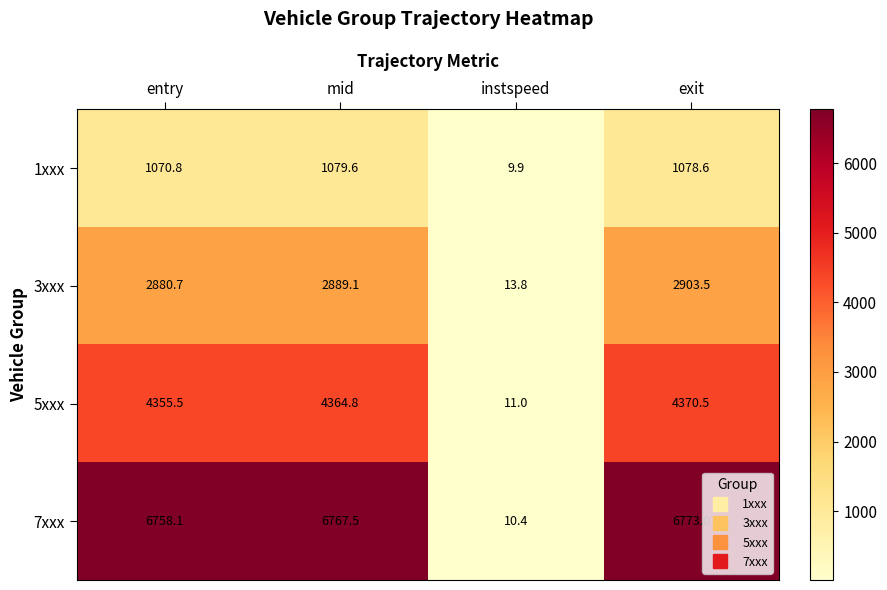

At which label is 5xxx closest to 2190?

entry